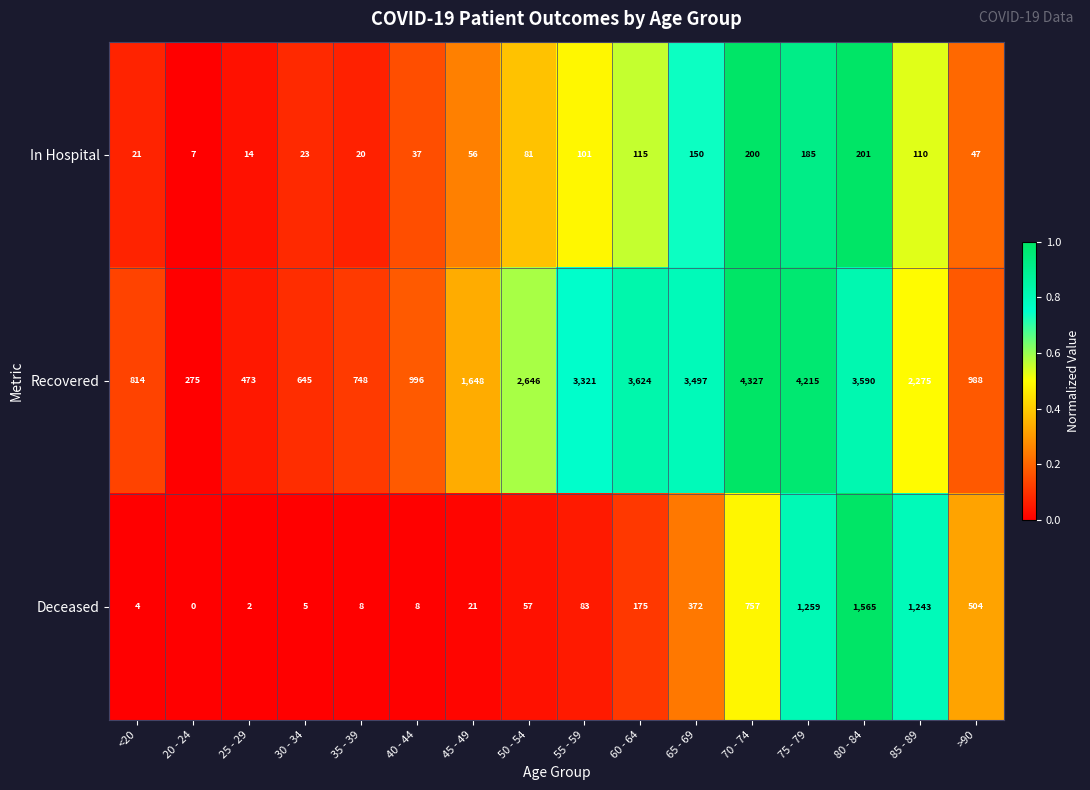

Which series has the largest range (max minus min)?

Recovered